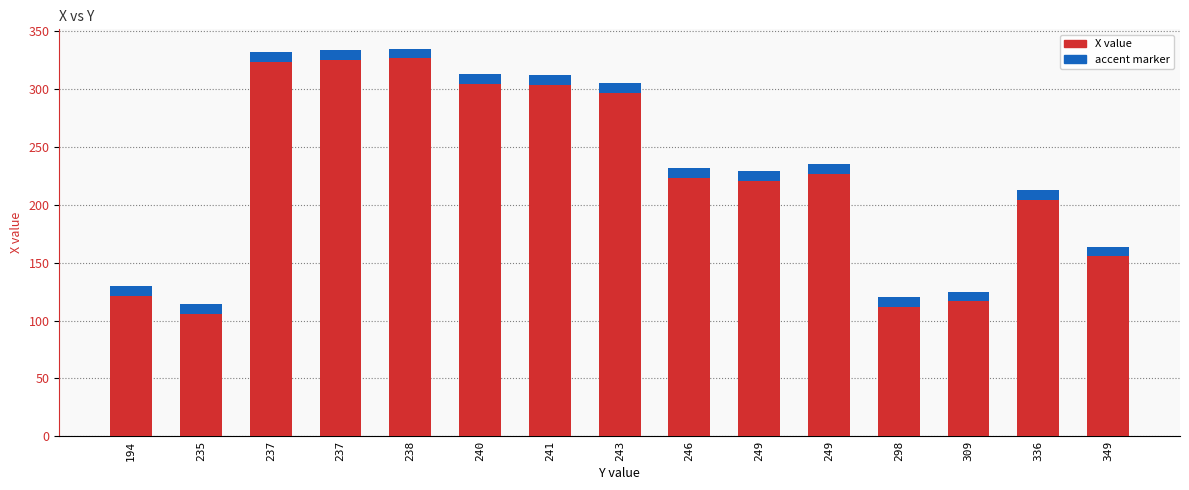

Read the value at 349, to the nearest 50.

150